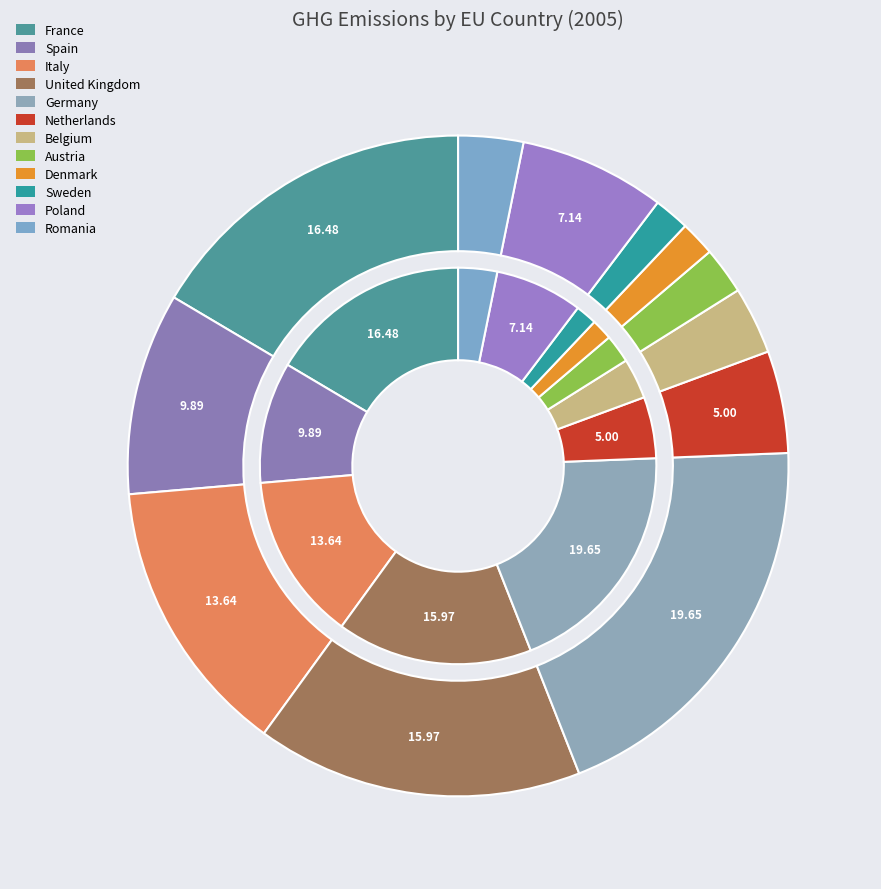

Combined, what portion of the pie is Germany and France?

36.1%